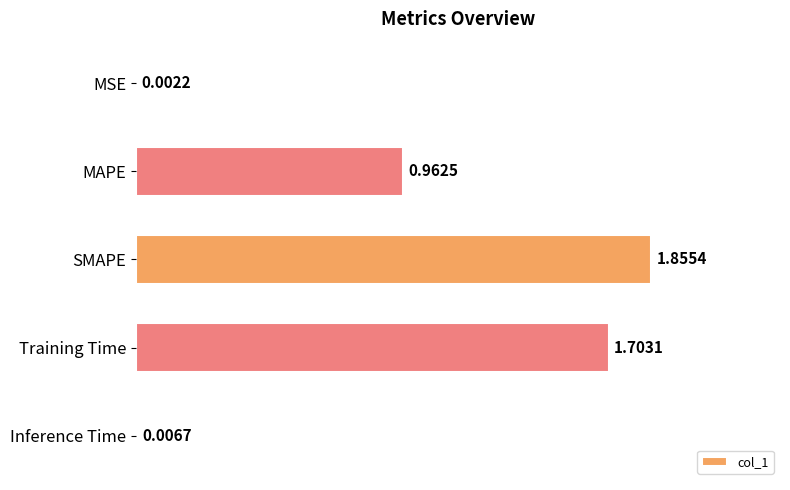

What is the sum of the values at MAPE and Training Time?

2.7